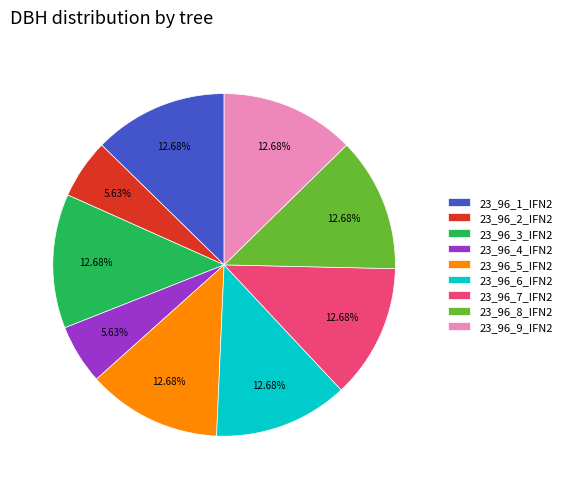

How many slices are in this pie chart?

9